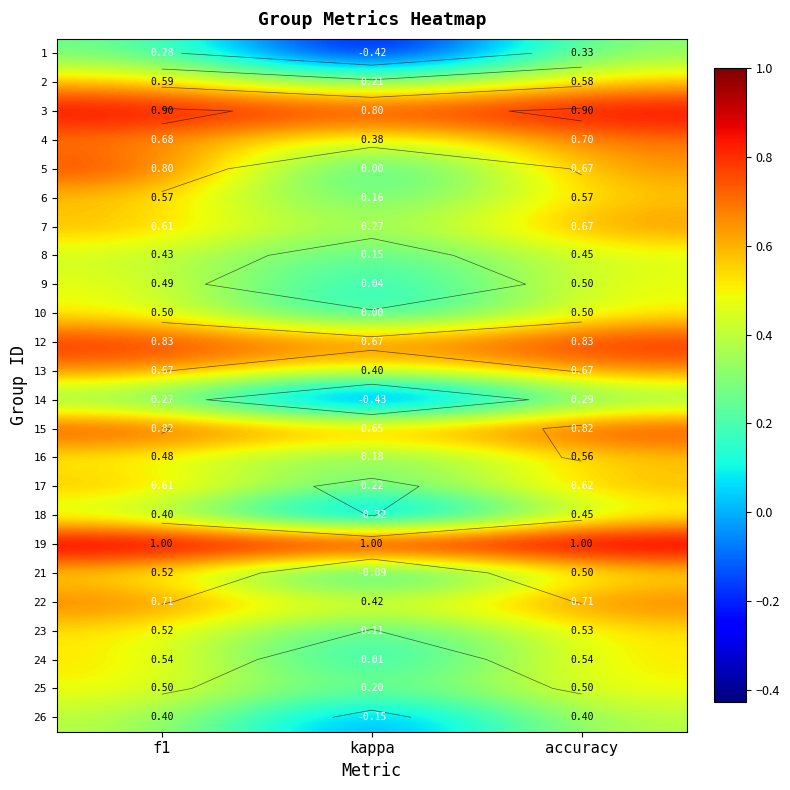

How many series are shown in this chart?

24